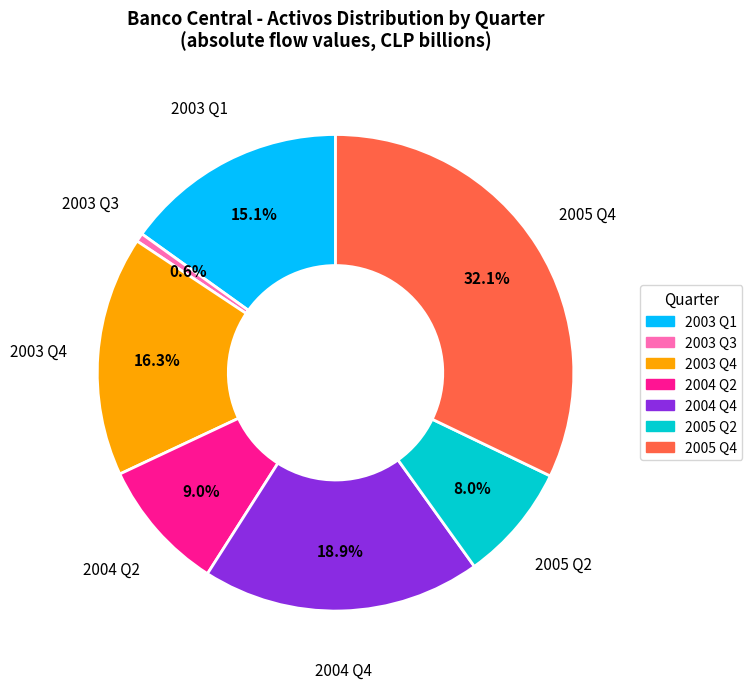

Does any single category account for the majority?

No